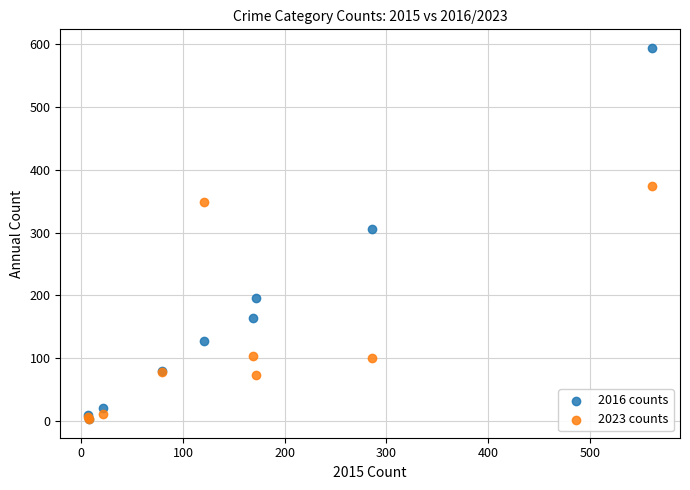

What are all the series names shown in the legend?

2016 counts, 2023 counts